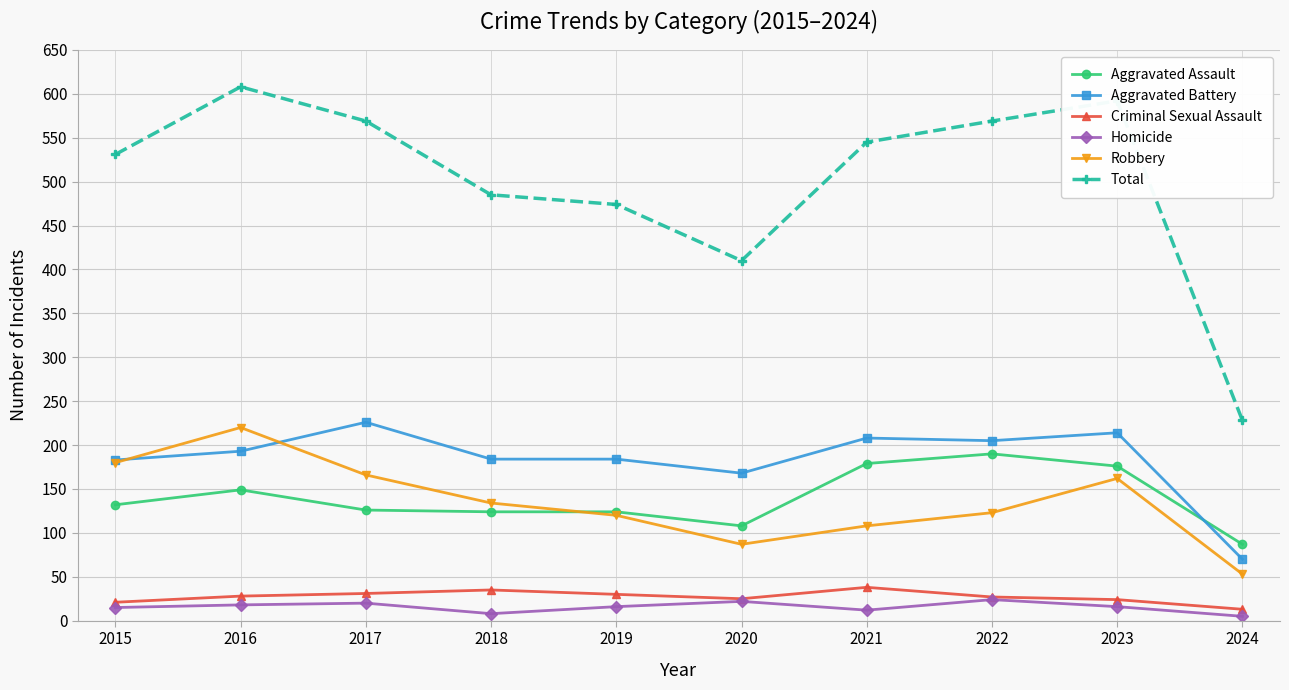

How many data points does each series have?

10